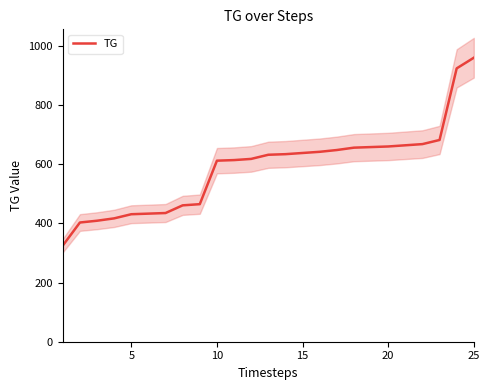

What is the sum of all values?

14689